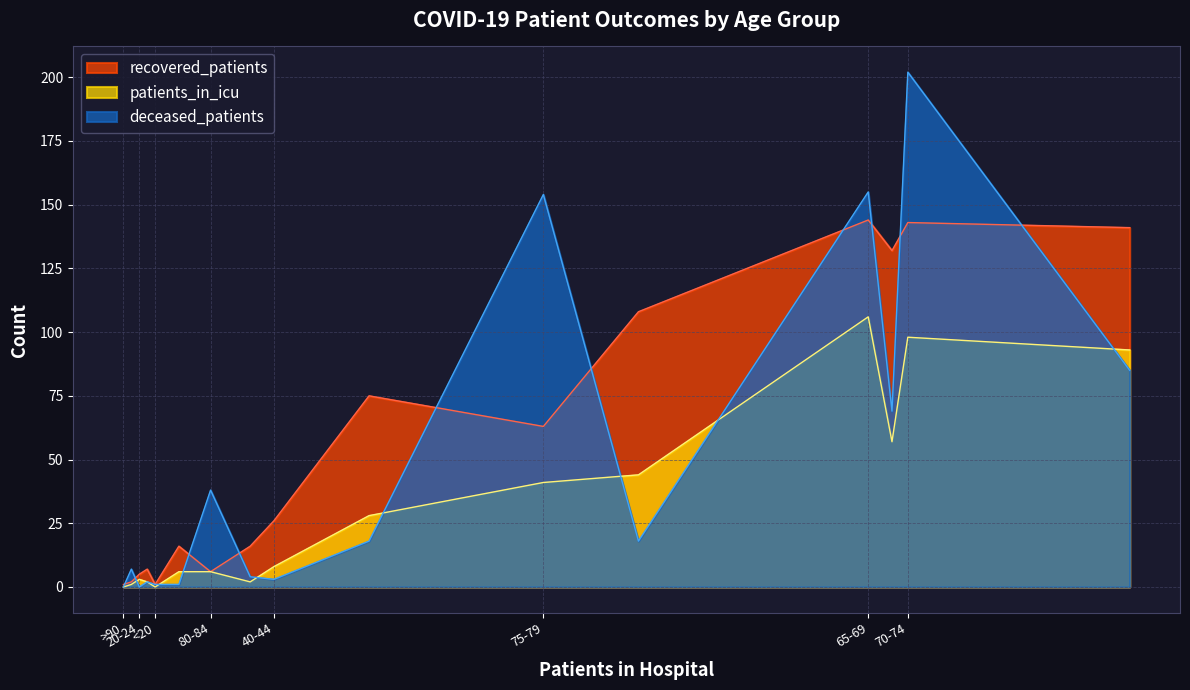

Between 50-54 and 85-89, which series saw the biggest shift?

recovered_patients